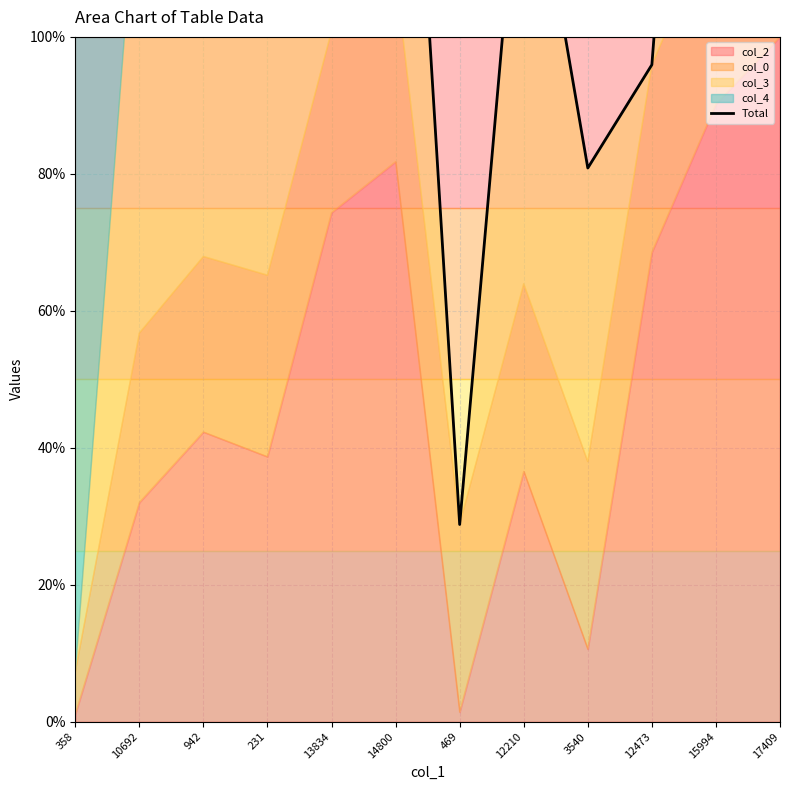

What is the label of the 6th point from the left?

14800